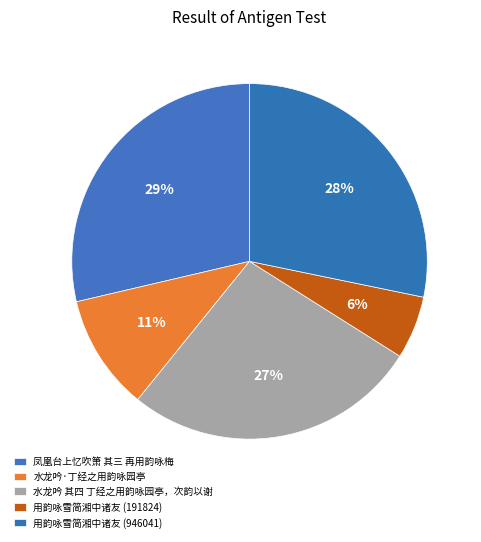

To the nearest percent, what is the combined percentage of 凤凰台上忆吹箫 其三 再用韵咏梅 and 用韵咏雪简湘中诸友 (191824)?

34%